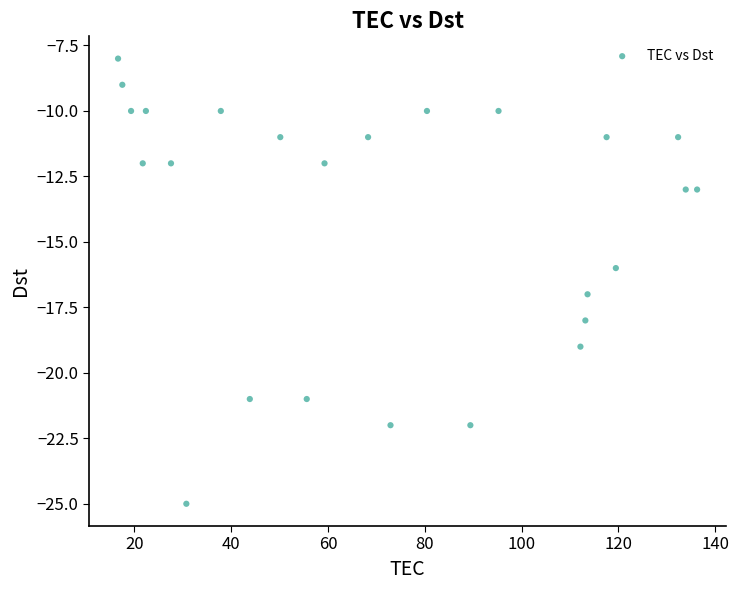

What is the range of Y values (max minus min)?

17